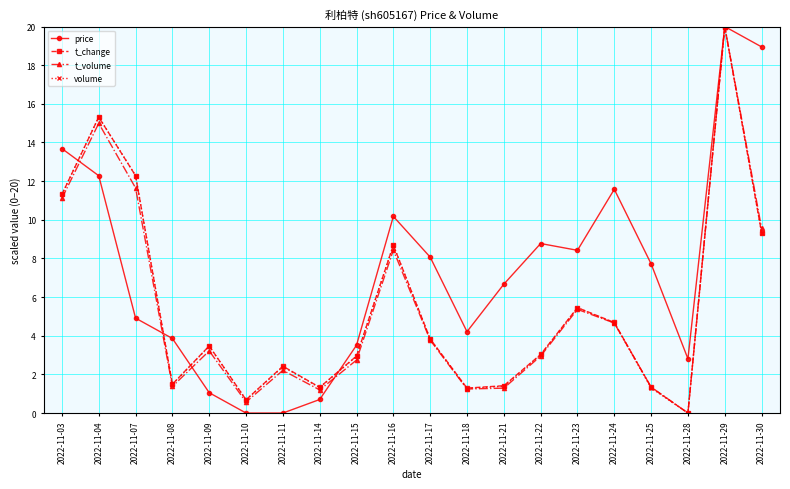

Which category has the highest value in the price series?

2022-11-29